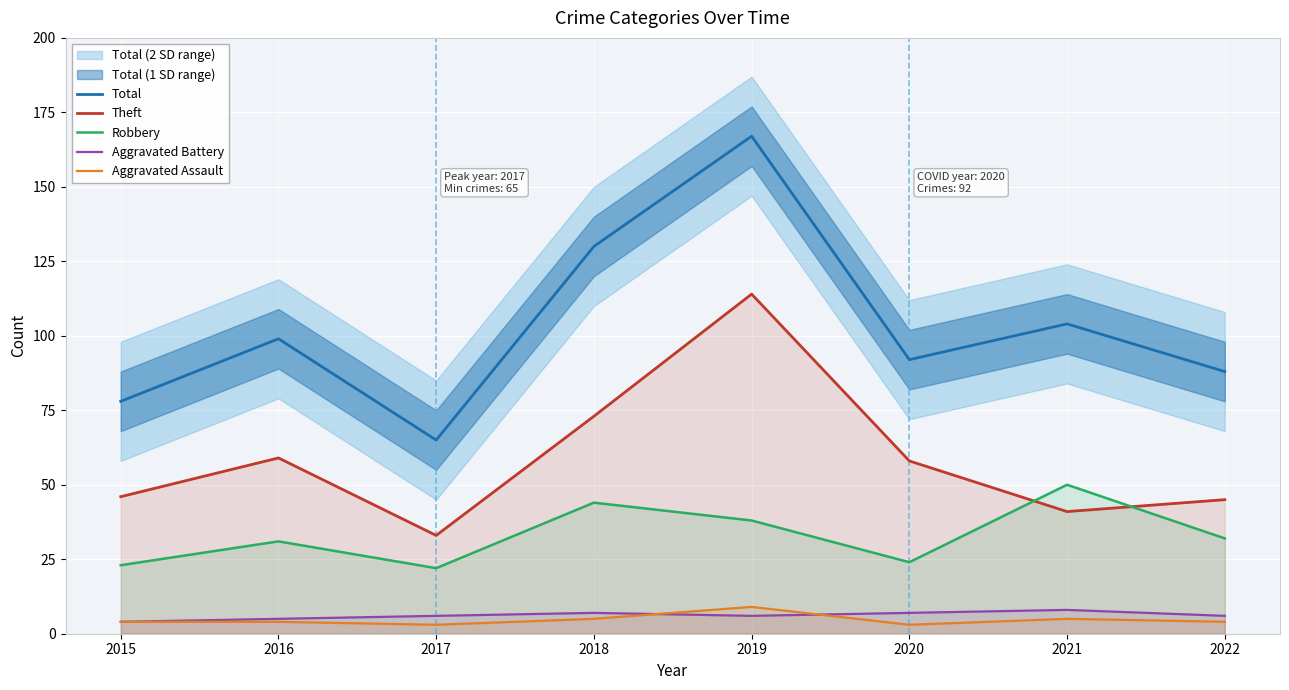

True or false: Robbery and Aggravated Assault intersect in this chart.

False